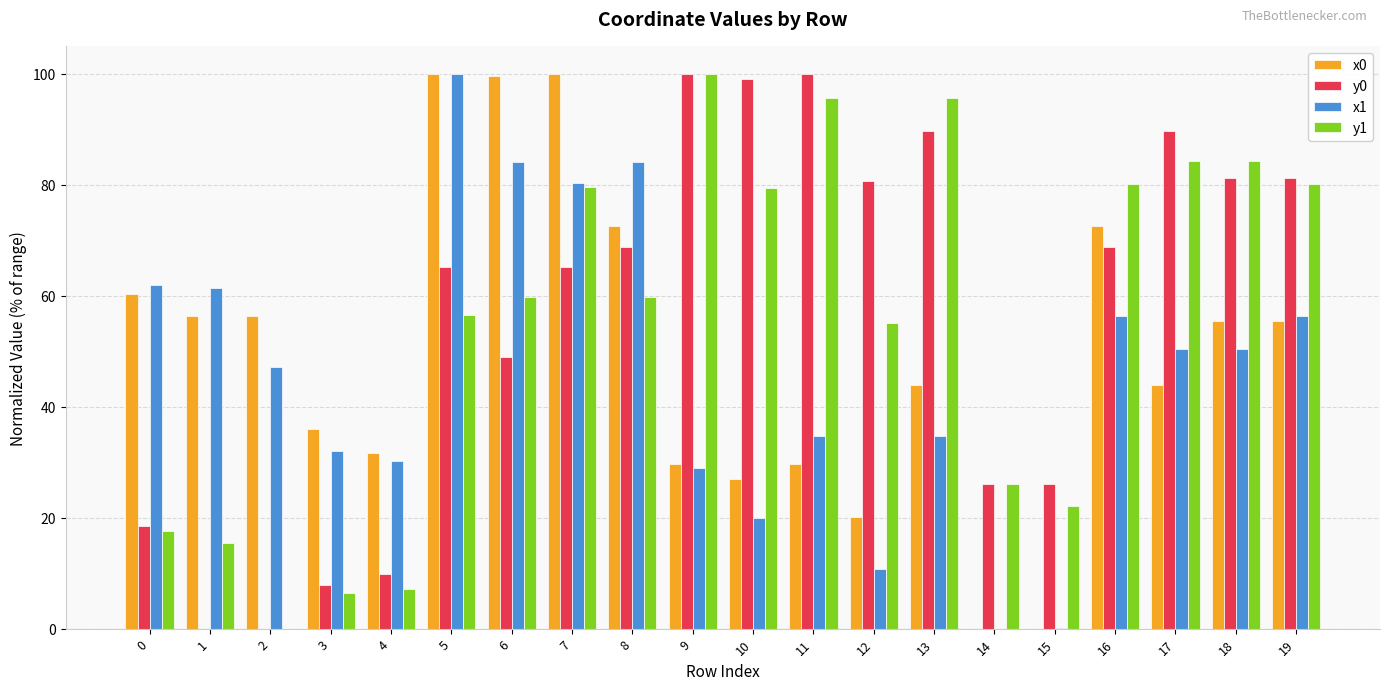

What is the total value across all series at 7?

325.0